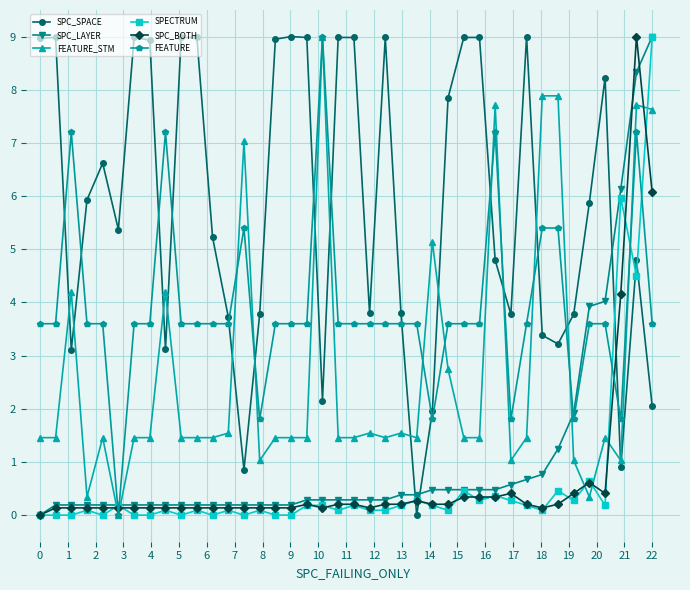

What is the value of the SPC_LAYER point at the 3rd from the left?

0.2